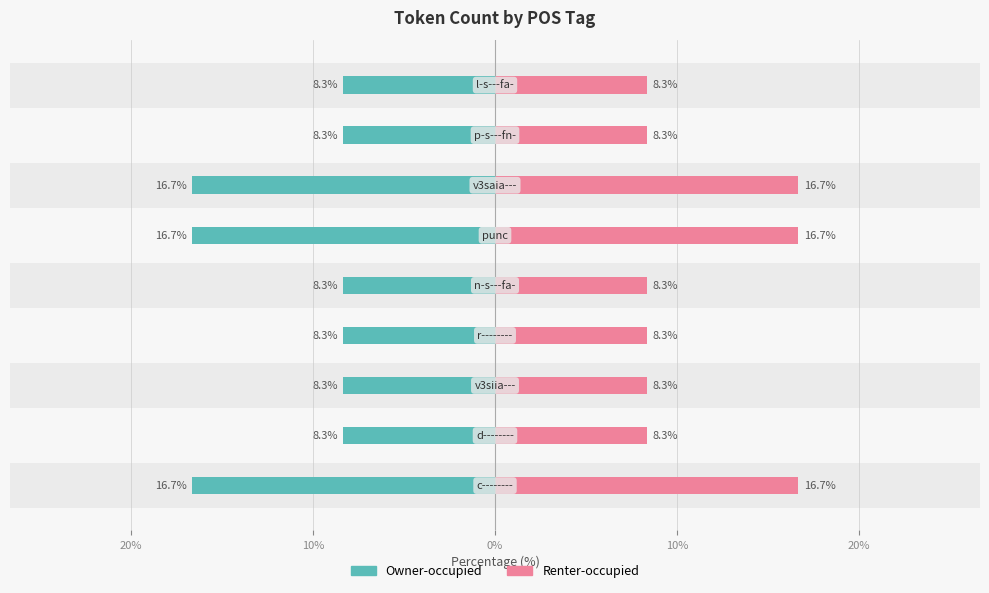

At how many categories does at least one series exceed 12?

3